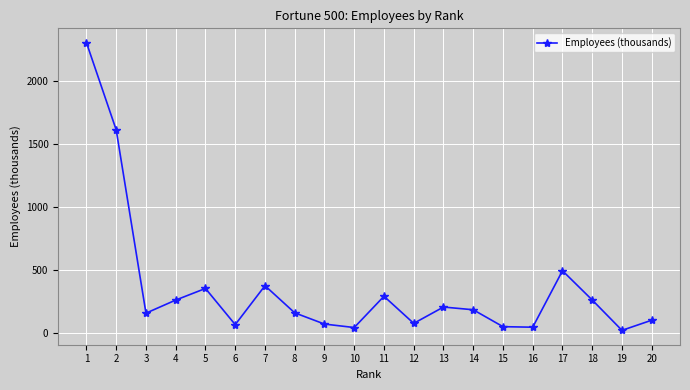

Read the value at 7.

372.0